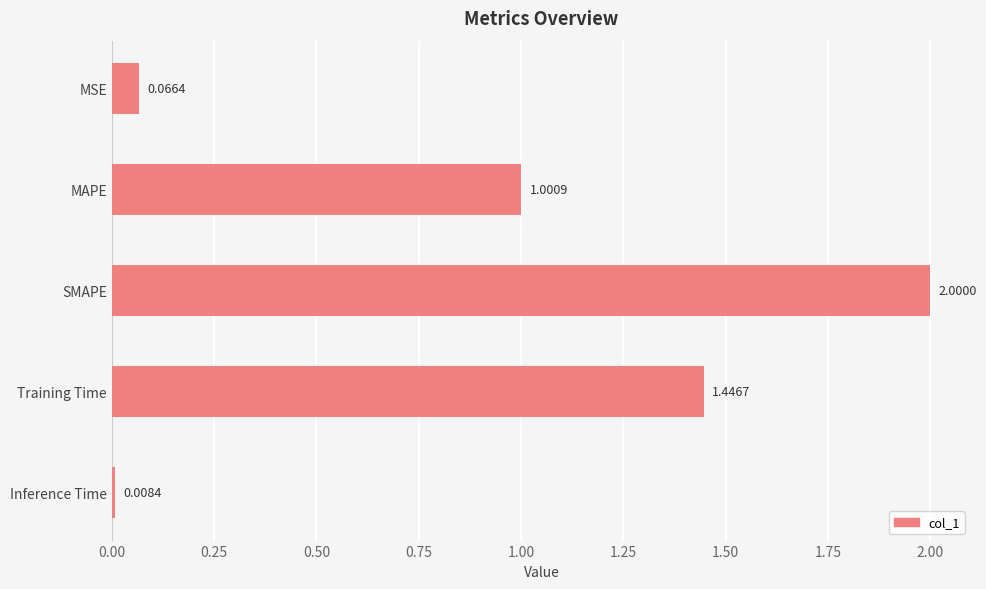

Where is the data nearest to the value 1?

MAPE